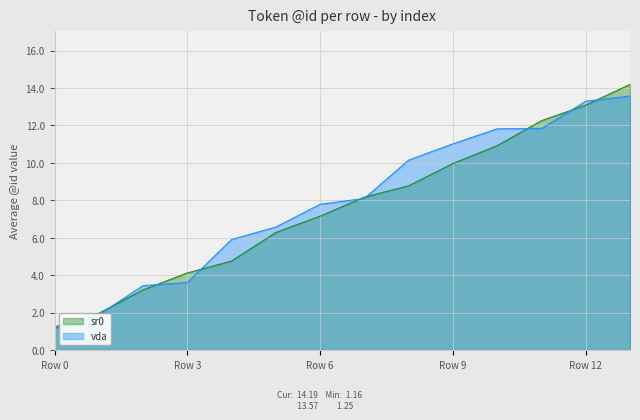

Where is vda nearest to the value 7?

5